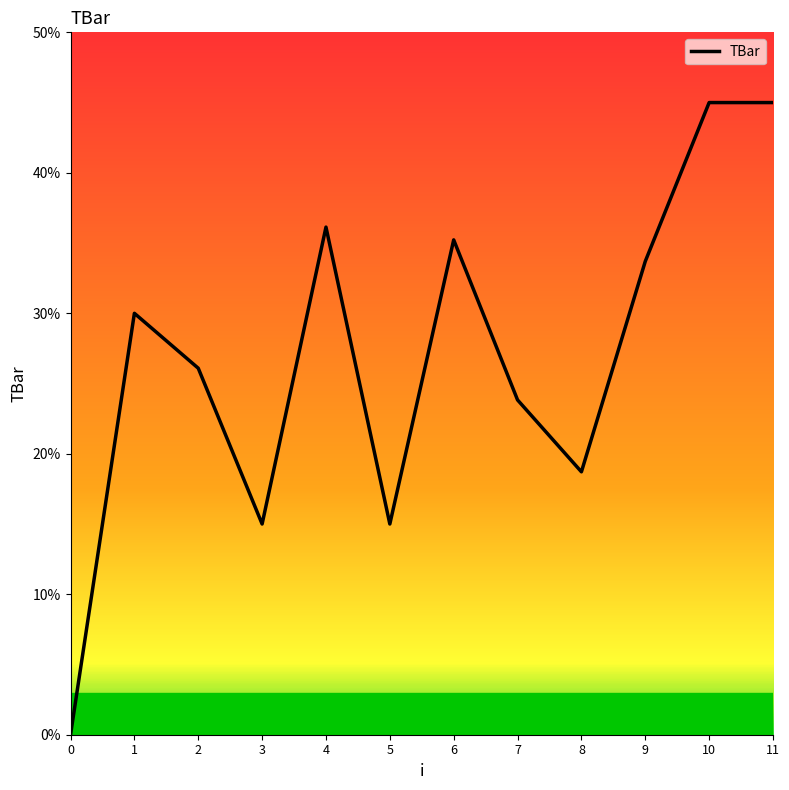

The chart shows a value of 0.0 at 0. True or false?

True